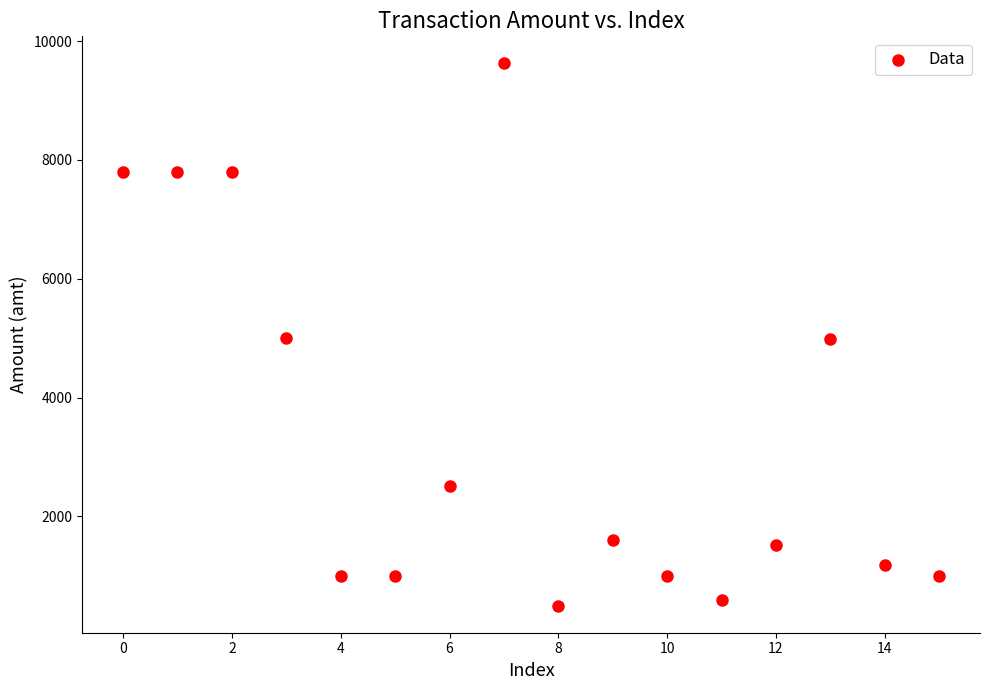

What is the range of Y values (max minus min)?

9124